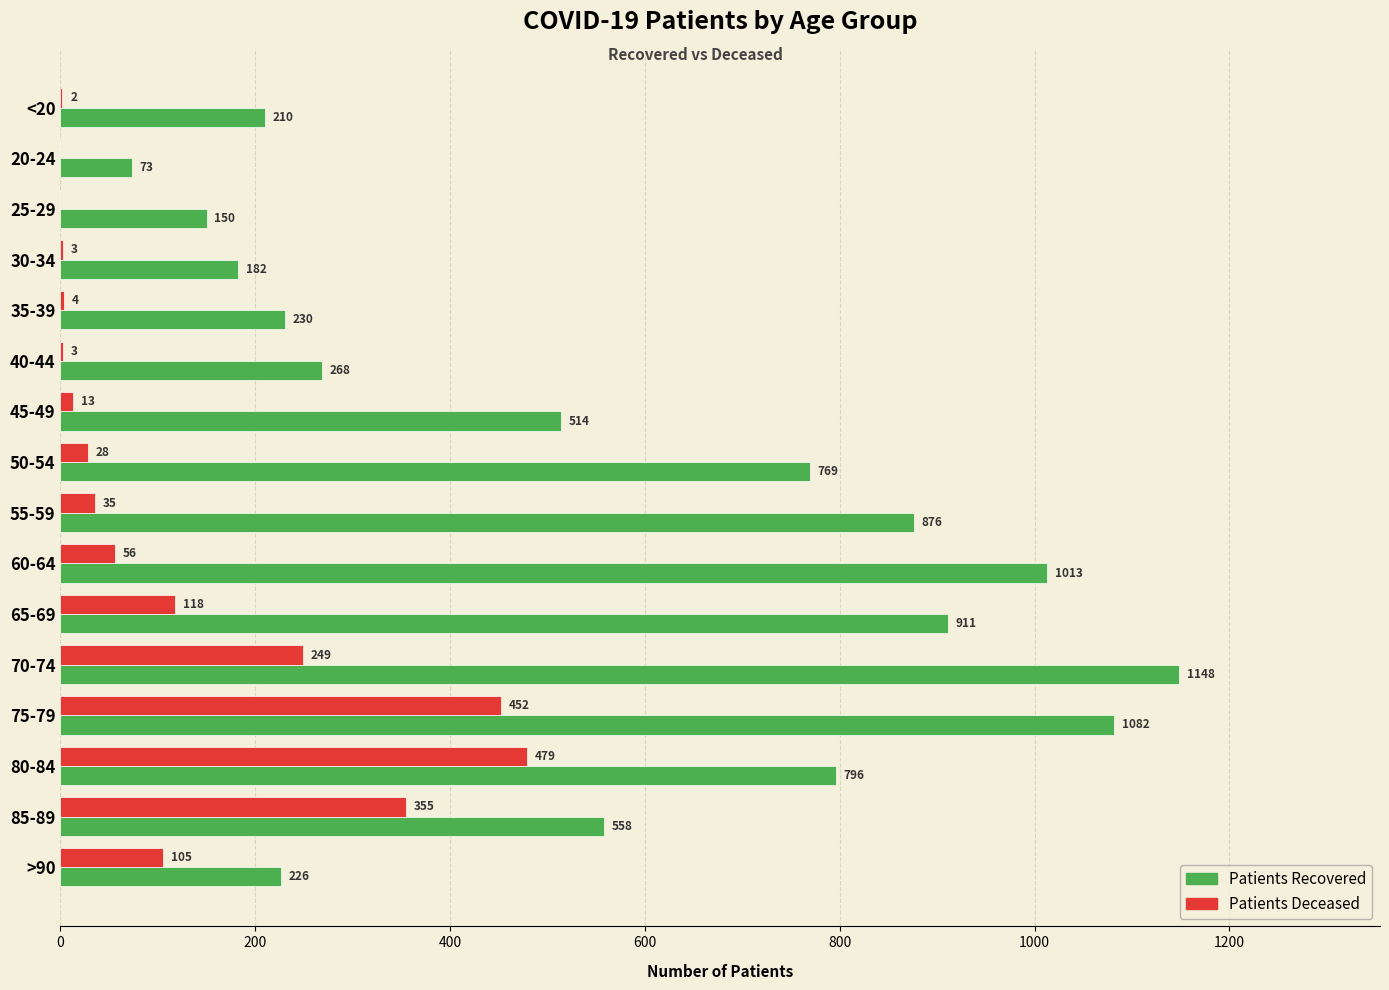

What is the total value across all series at 25-29?

150